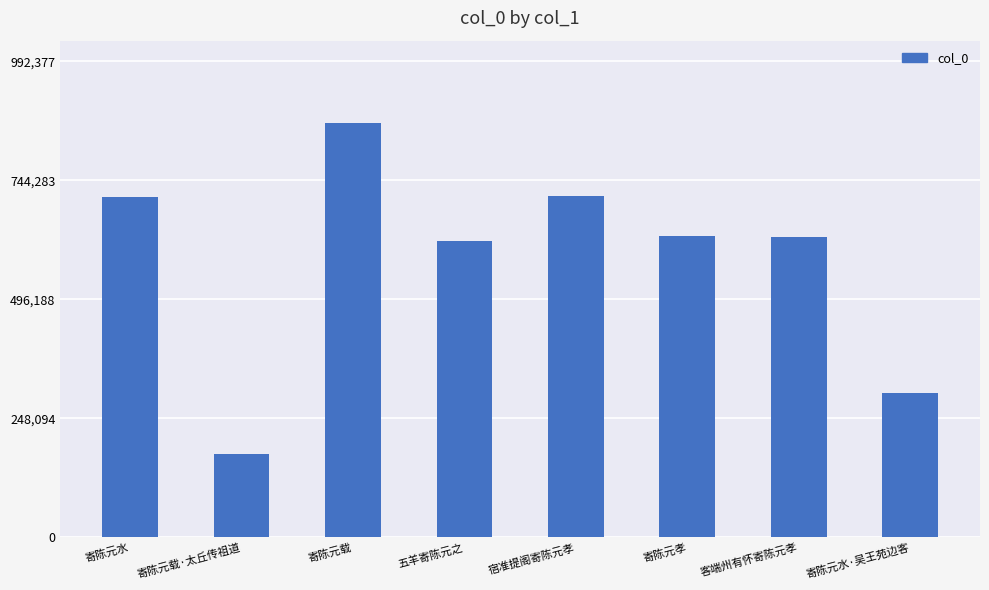

What is the approximate value at 五羊寄陈元之?

617462